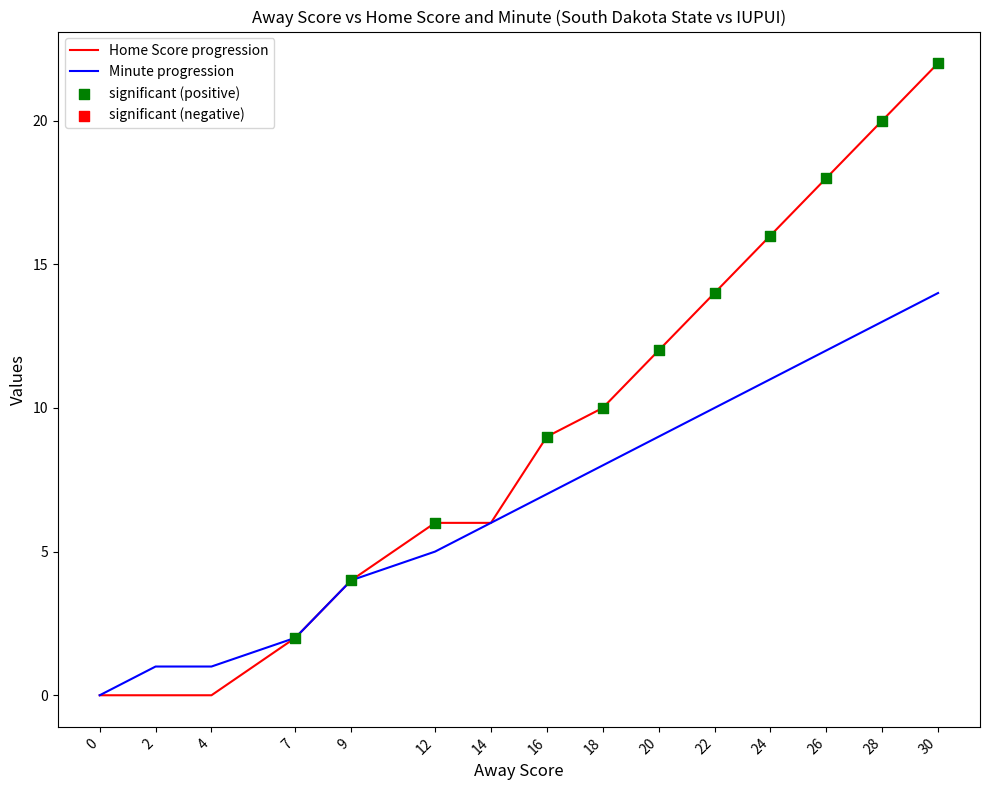

Which series changed the most between 7 and 26?

Home Score progression